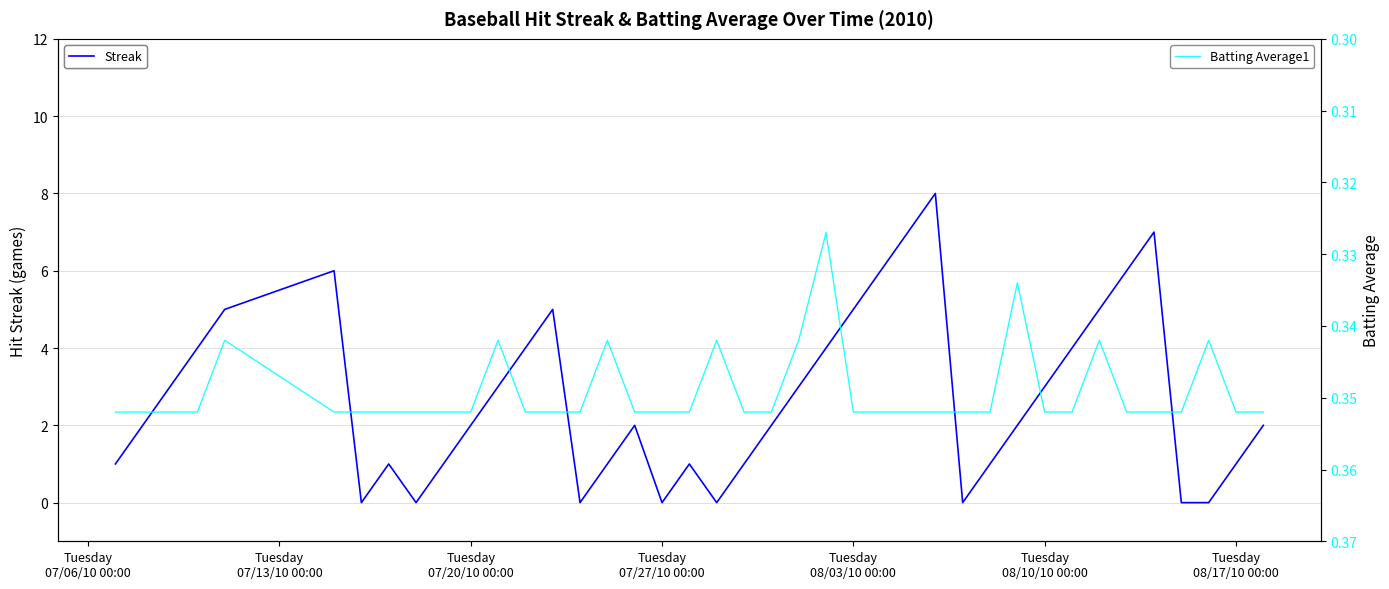

Reading left to right, transcribe all the data shown in this chart.

Streak: 1.0	2.0	3.0	4.0	5.0	6.0	0.0	1.0	0.0	1.0	2.0	3.0	4.0	5.0	0.0	1.0	2.0	0.0	1.0	0.0	1.0	2.0	3.0	4.0	5.0	6.0	7.0	8.0	0.0	1.0	2.0	3.0	4.0	5.0	6.0	7.0	0.0	0.0	1.0	2.0
Batting Average1: 0.4	0.4	0.4	0.4	0.3	0.4	0.4	0.4	0.4	0.4	0.4	0.3	0.4	0.4	0.4	0.3	0.4	0.4	0.4	0.3	0.4	0.4	0.3	0.3	0.4	0.4	0.4	0.4	0.4	0.4	0.3	0.4	0.4	0.3	0.4	0.4	0.4	0.3	0.4	0.4